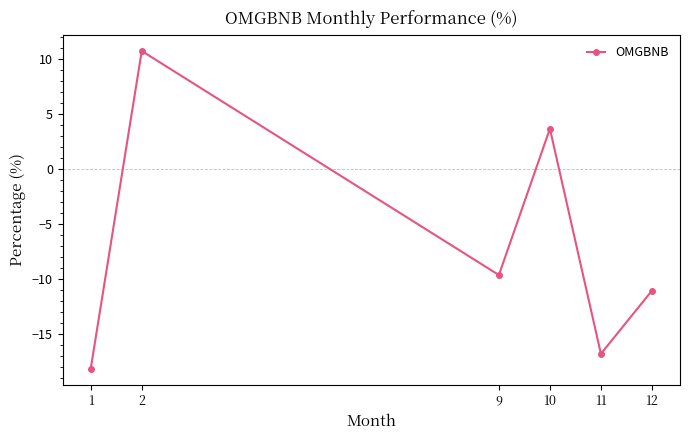

Where is the first local maximum?

2